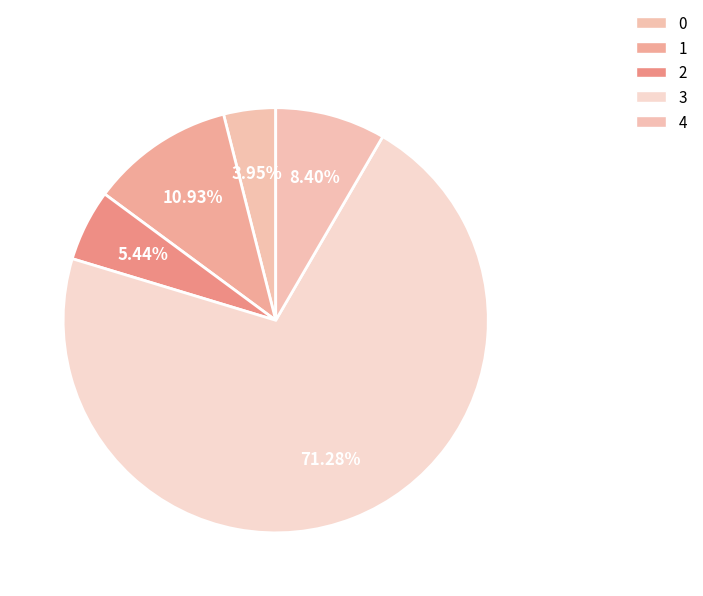

True or false: 3 accounts for 71% of the total.

True